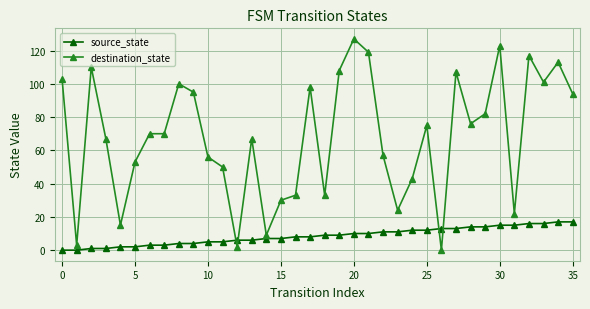

What is the greatest value displayed?

127